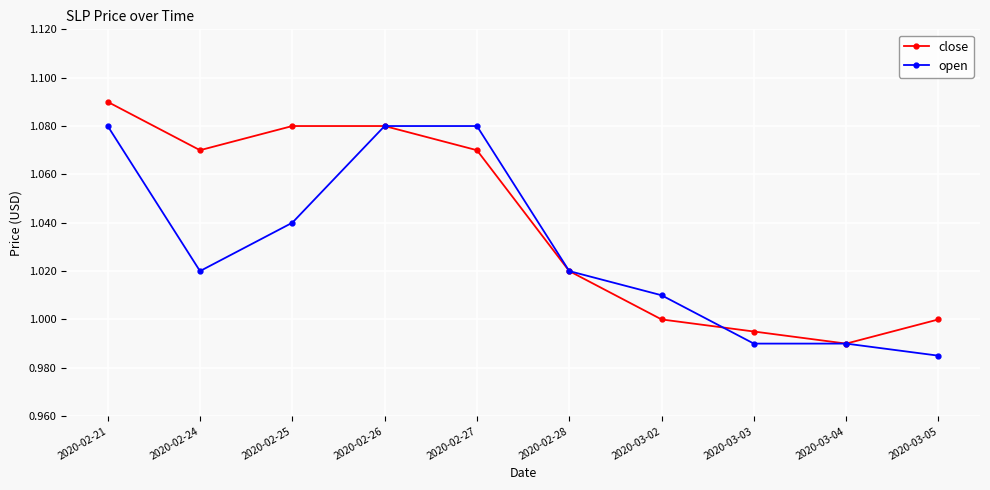

At which label does open reach its minimum?

2020-03-05